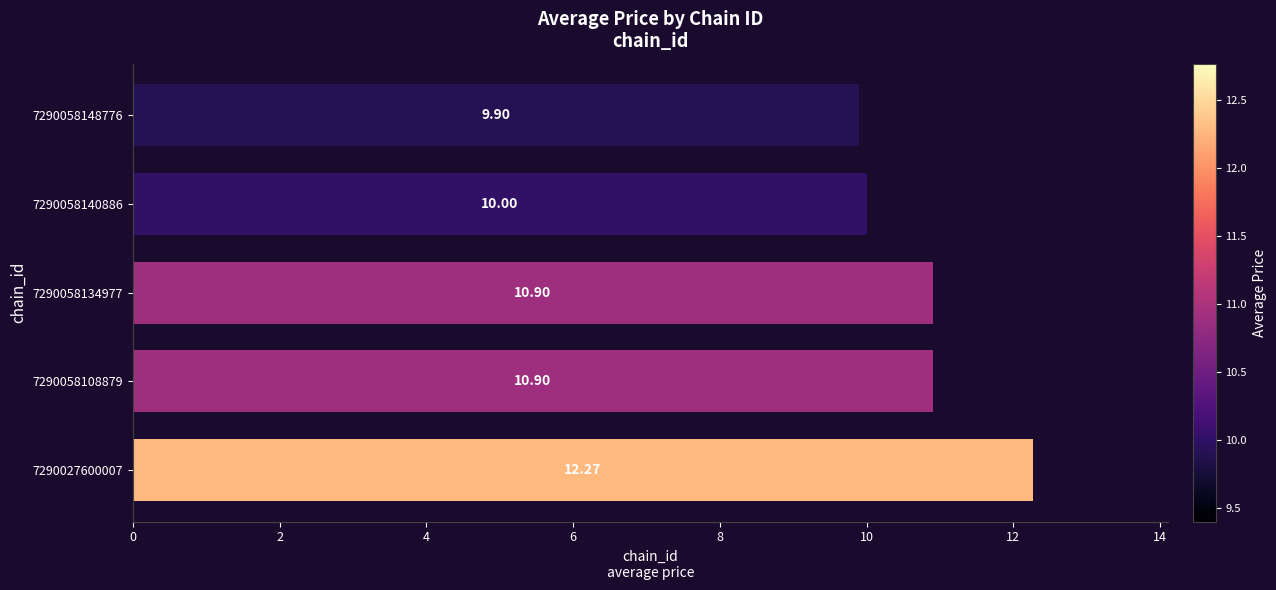

How many series are shown in this chart?

1